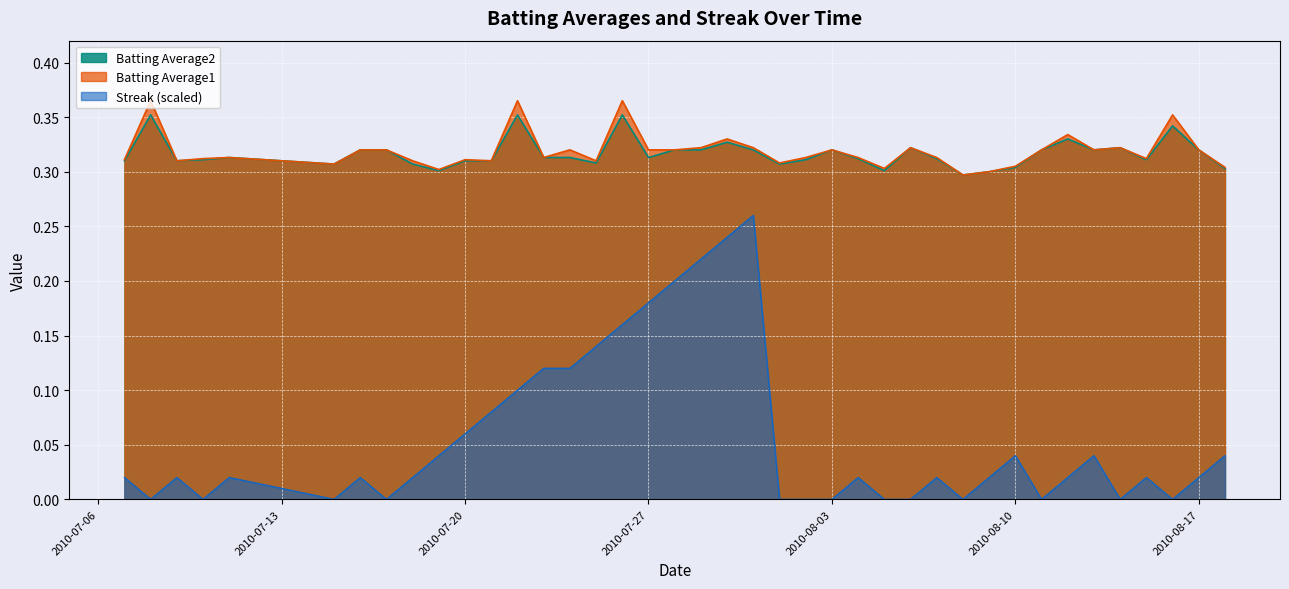

Reading right to left, transcribe all the data shown in this chart.

Batting Average1: 0.3	0.3	0.4	0.3	0.3	0.3	0.3	0.3	0.3	0.3	0.3	0.3	0.3	0.3	0.3	0.3	0.3	0.3	0.3	0.3	0.3	0.3	0.3	0.4	0.3	0.3	0.3	0.4	0.3	0.3	0.3	0.3	0.3	0.3	0.3	0.3	0.3	0.3	0.4	0.3
Batting Average2: 0.3	0.3	0.3	0.3	0.3	0.3	0.3	0.3	0.3	0.3	0.3	0.3	0.3	0.3	0.3	0.3	0.3	0.3	0.3	0.3	0.3	0.3	0.3	0.4	0.3	0.3	0.3	0.4	0.3	0.3	0.3	0.3	0.3	0.3	0.3	0.3	0.3	0.3	0.4	0.3
Streak: 0.0	0.0	0.0	0.0	0.0	0.0	0.0	0.0	0.0	0.0	0.0	0.0	0.0	0.0	0.0	0.0	0.0	0.0	0.3	0.2	0.2	0.2	0.2	0.2	0.1	0.1	0.1	0.1	0.1	0.1	0.0	0.0	0.0	0.0	0.0	0.0	0.0	0.0	0.0	0.0